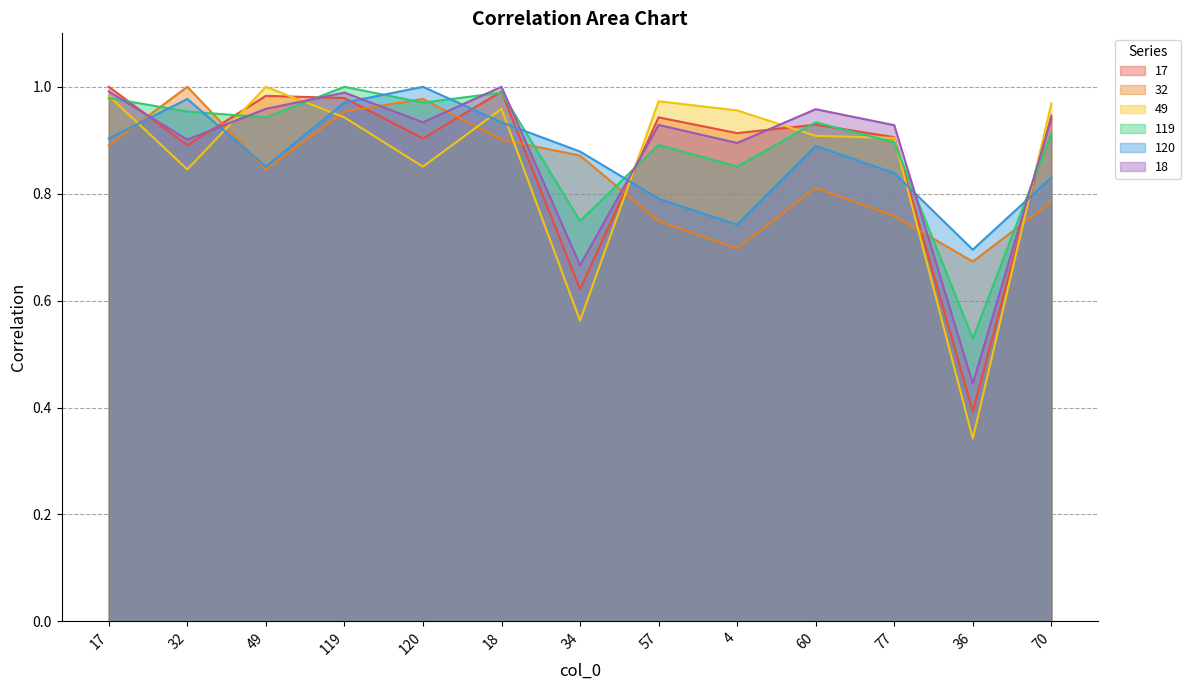

What is the label of the 7th point from the right?

34